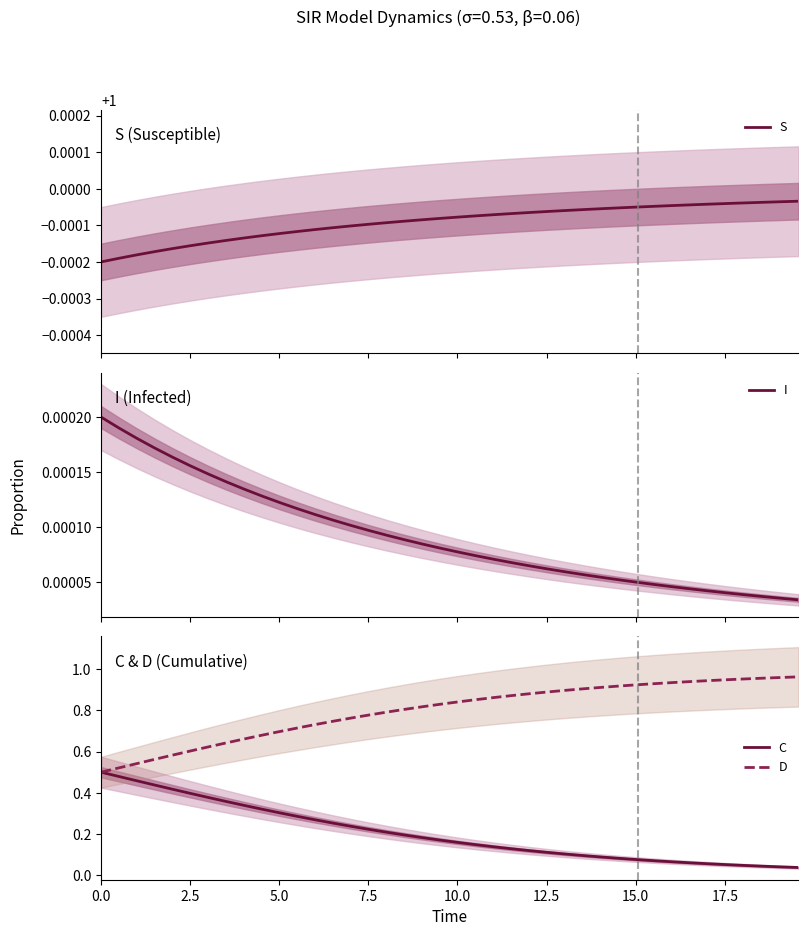

List the series in order of their overall mean, highest first.

S, D, C, I